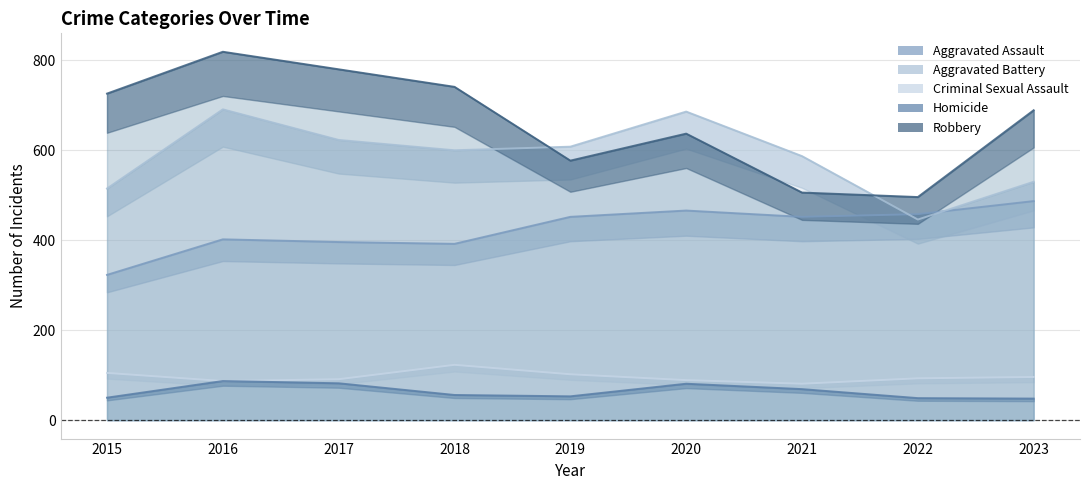

What is the value of the Aggravated Battery point at the 7th from the left?

587